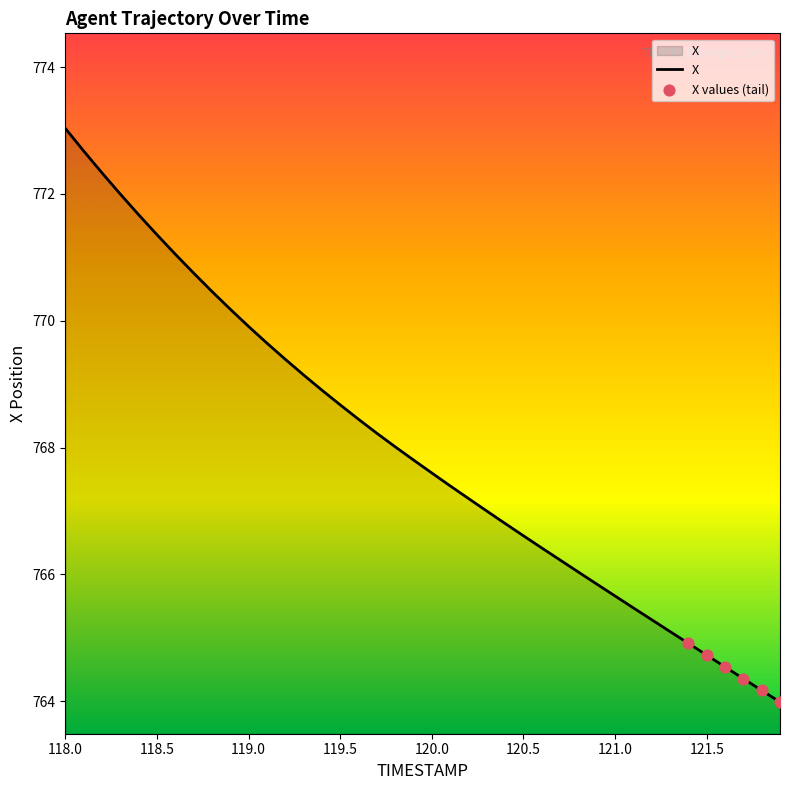

What is the minimum value shown in the chart?

764.0